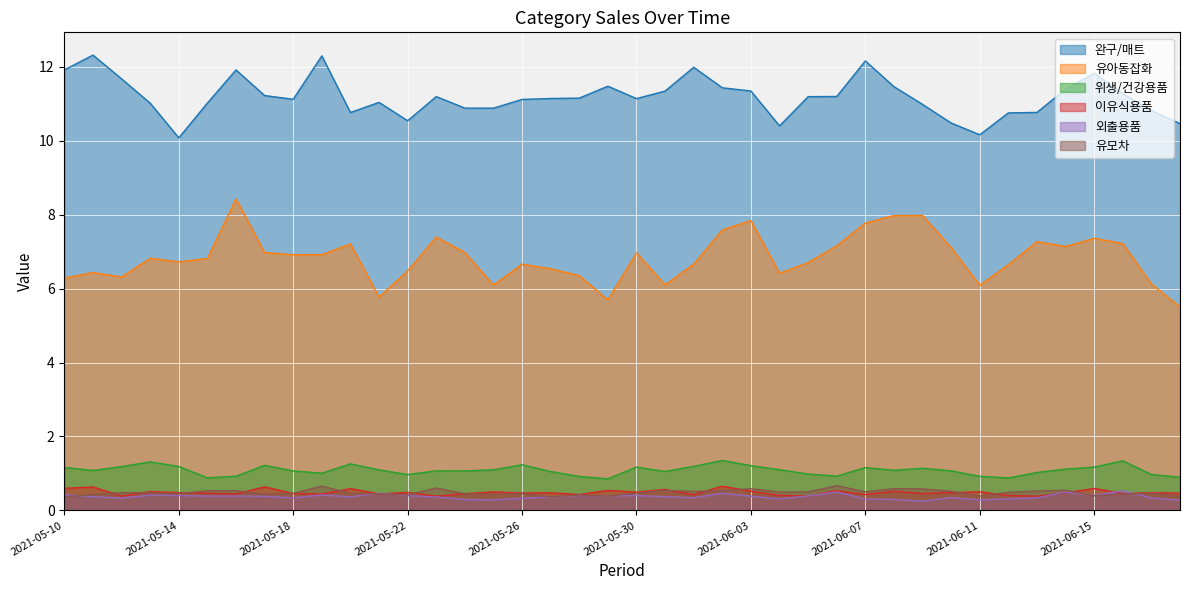

Between 2021-05-17 and 2021-06-12, which series saw the biggest shift?

완구/매트